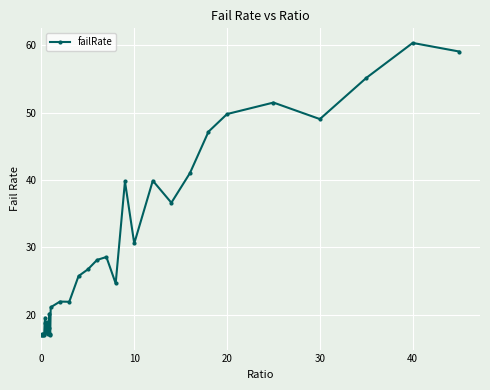

True or false: there are more than 2 points higher than both neighbors.

True